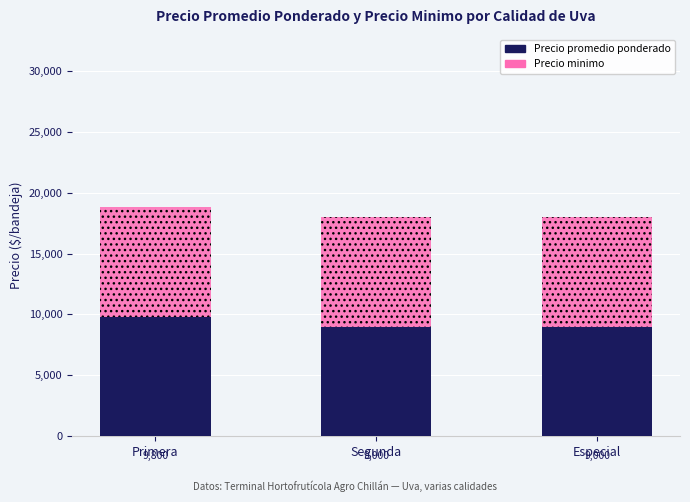

What is the highest value of the Precio promedio ponderado series?

9800